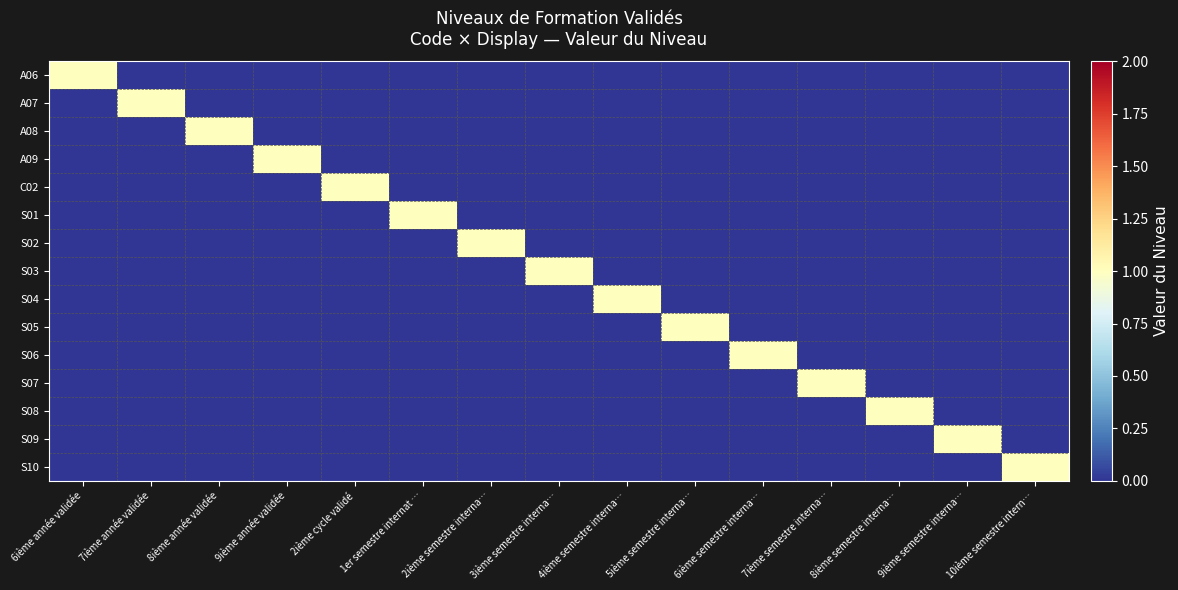

Between 8ième année validée and 8ième semestre interna…, which is larger?

8ième année validée